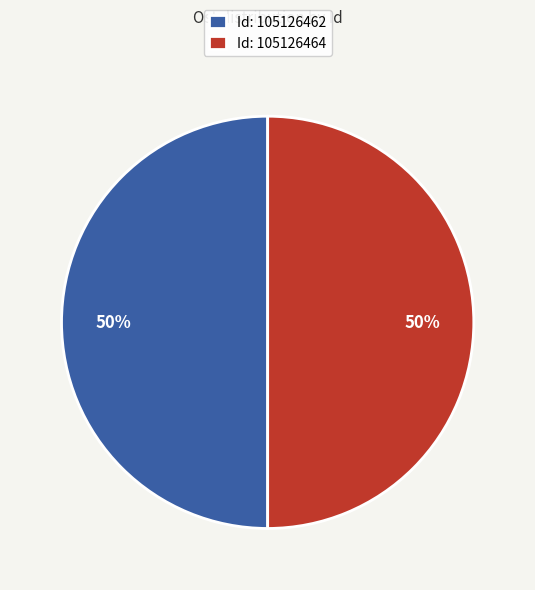

What is the ratio of the value at Id: 105126464 to the value at Id: 105126462?

1.0